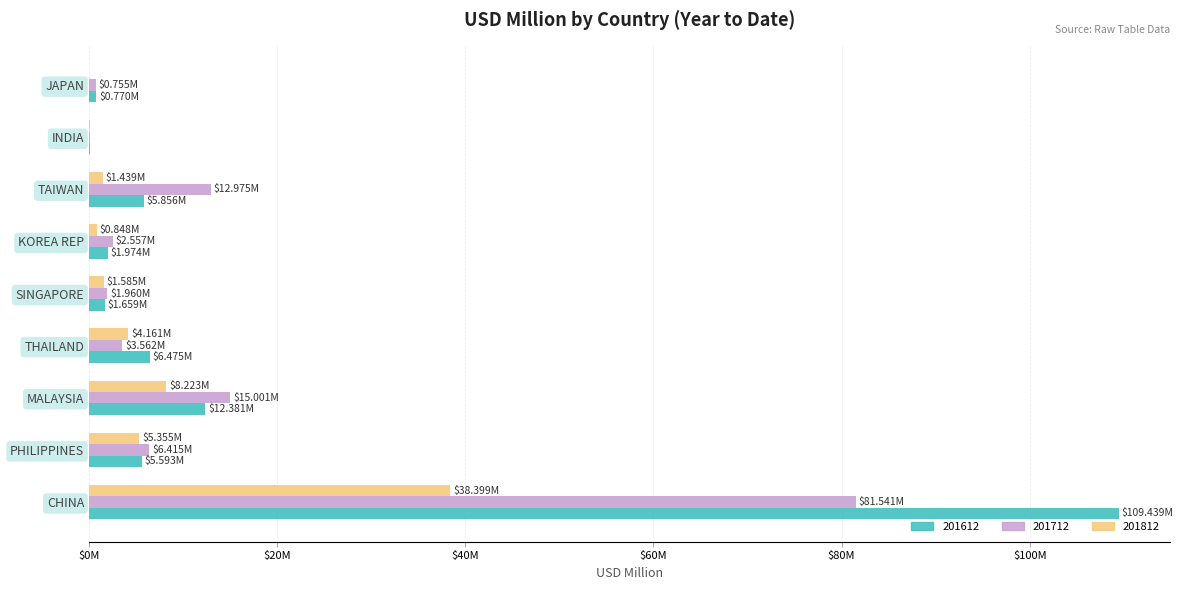

What are all the series names shown in the legend?

201612, 201712, 201812